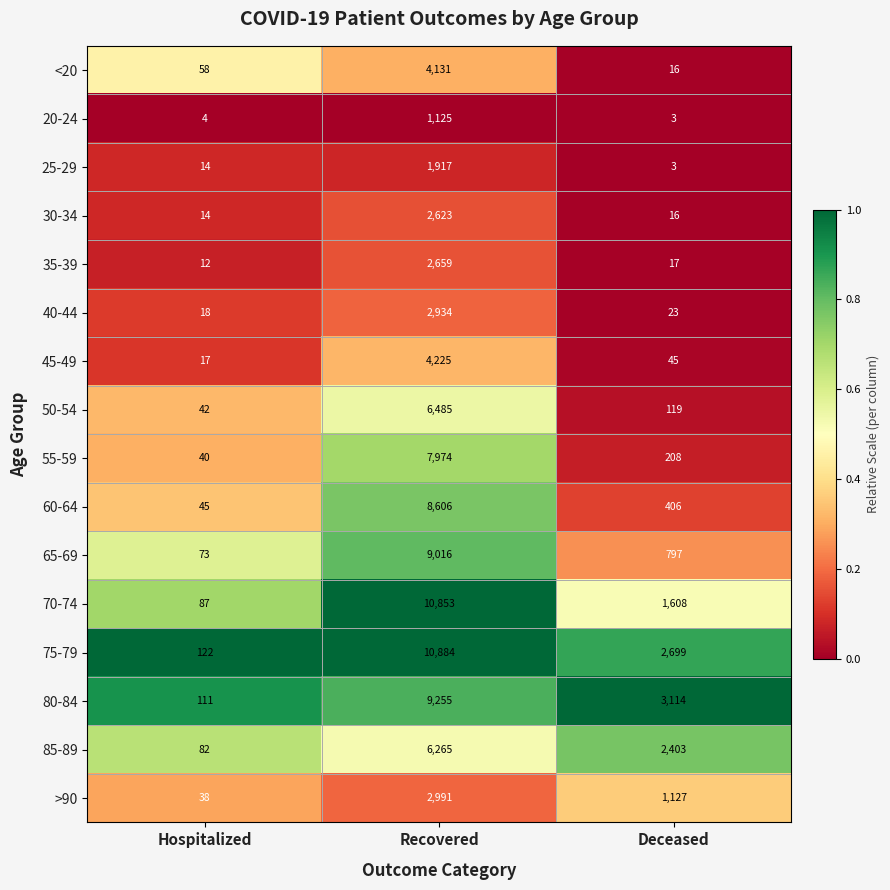

What is the difference between the >90 values at Hospitalized and Recovered?

2953